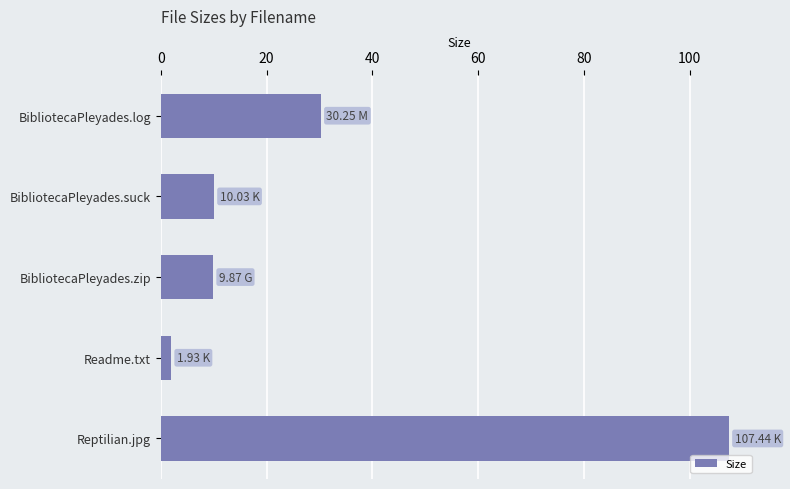

What is the change in value from BibliotecaPleyades.log to BibliotecaPleyades.zip?

-20.4